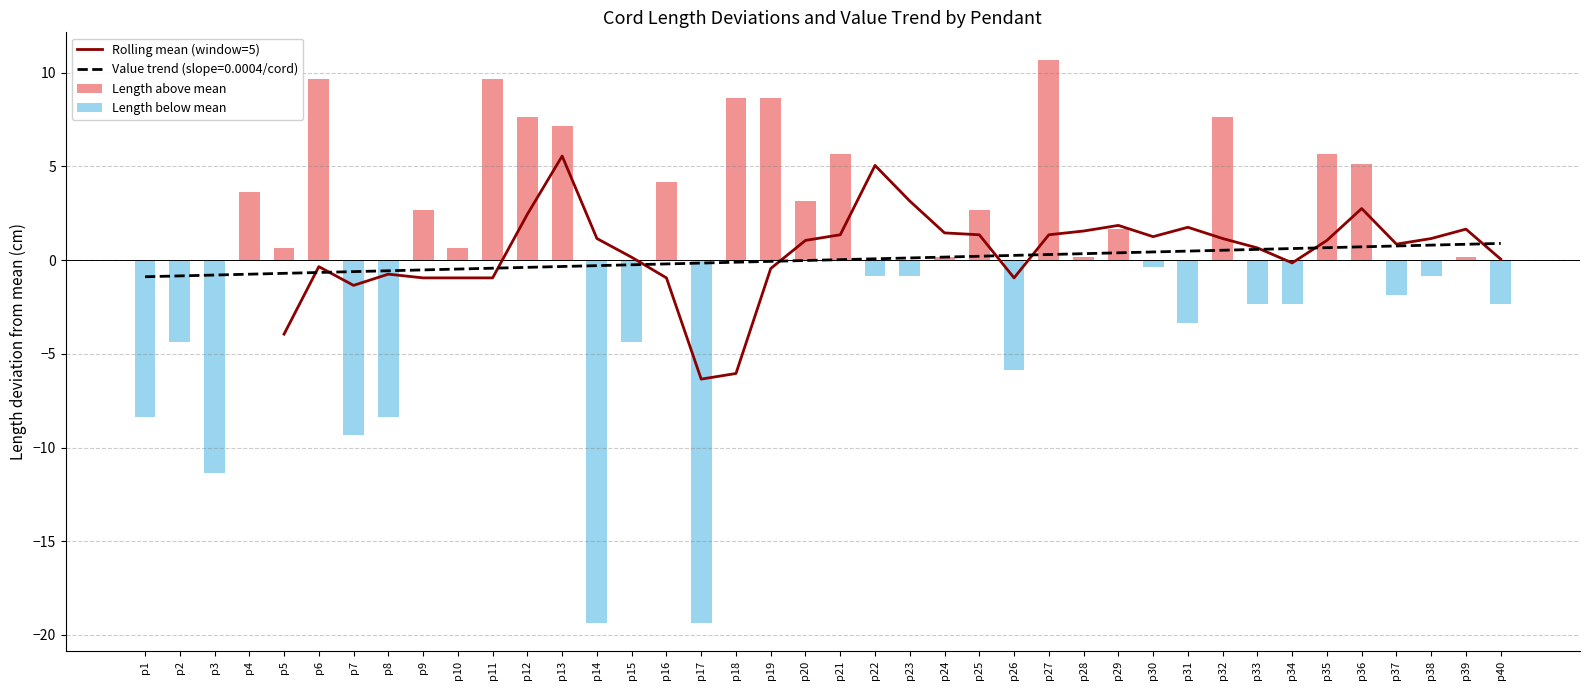

Does the chart contain stacked bars?

No